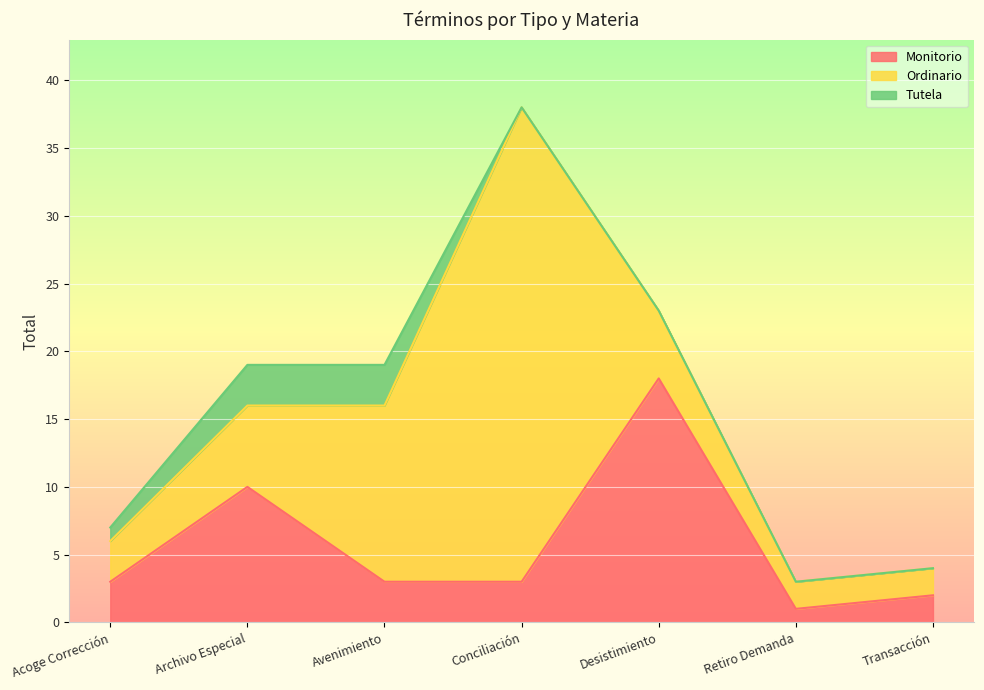

True or false: Monitorio has a value of 3 at Avenimiento.

True